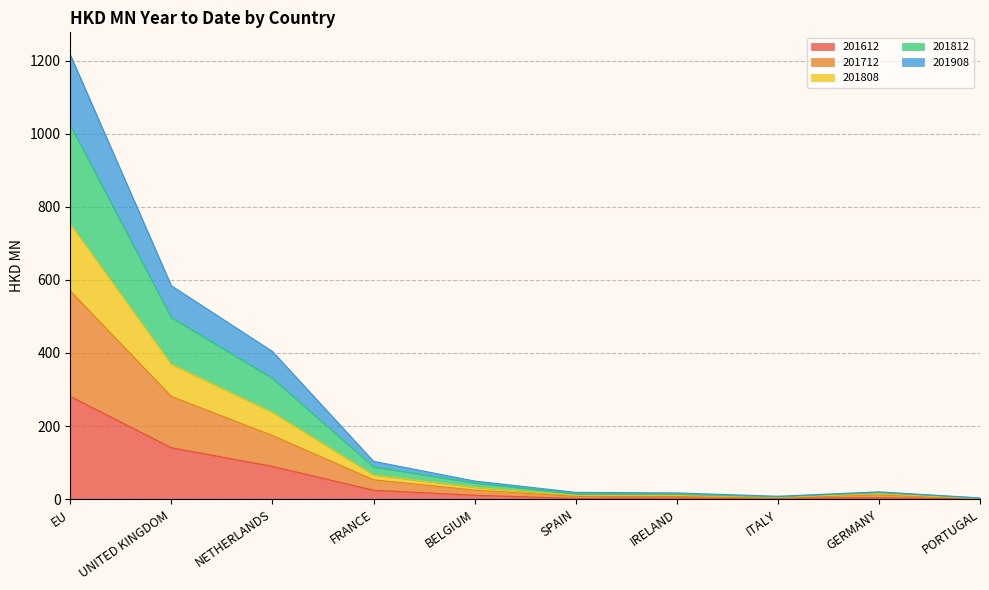

Where does the 201812 series first go above 44?

EU